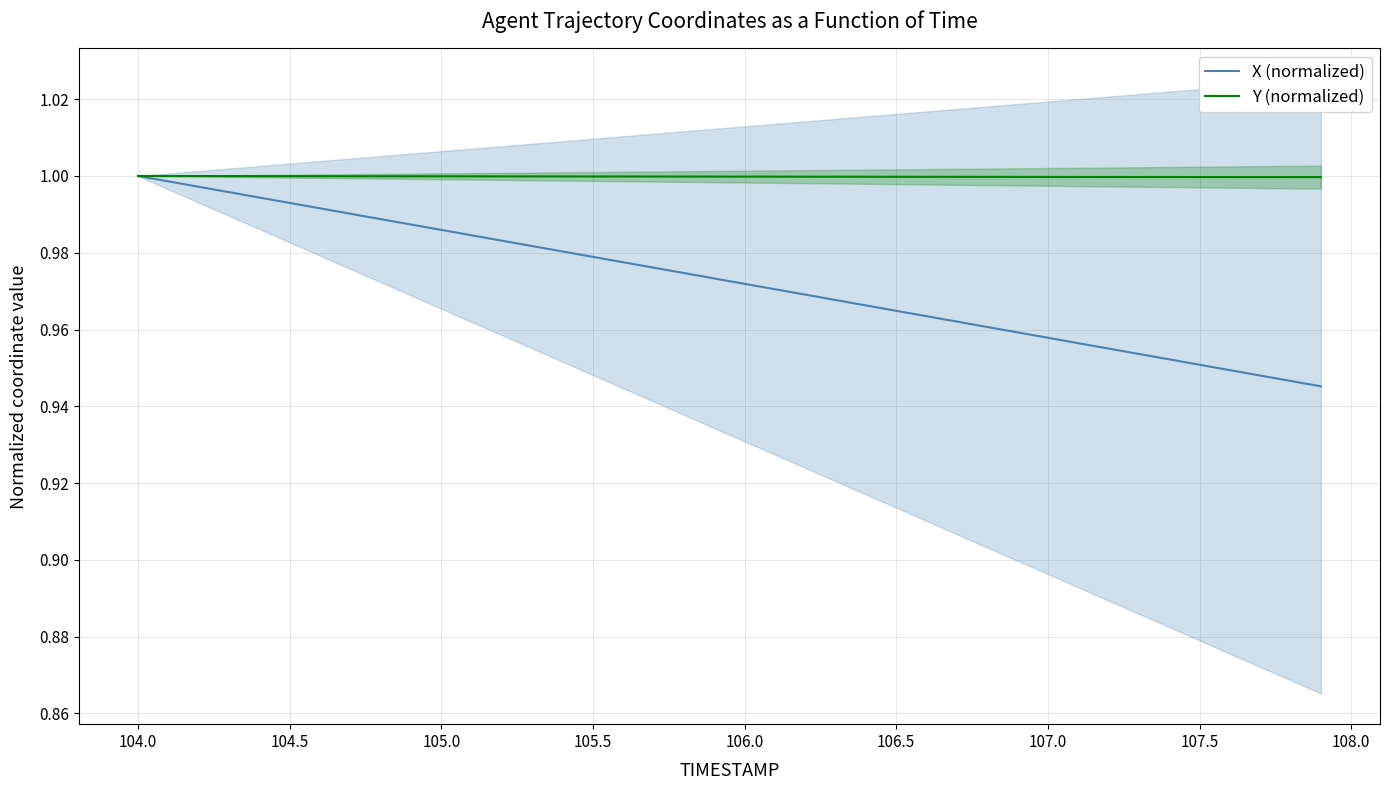

Reading left to right, transcribe all the data shown in this chart.

X (normalized): 1.0	1.0	1.0	1.0	1.0	1.0	1.0	1.0	1.0	1.0	1.0	1.0	1.0	1.0	1.0	1.0	1.0	1.0	1.0	1.0	1.0	1.0	1.0	1.0	1.0	1.0	1.0	1.0	1.0	1.0	1.0	1.0	1.0	1.0	1.0	1.0	0.9	0.9	0.9	0.9
Y (normalized): 1.0	1.0	1.0	1.0	1.0	1.0	1.0	1.0	1.0	1.0	1.0	1.0	1.0	1.0	1.0	1.0	1.0	1.0	1.0	1.0	1.0	1.0	1.0	1.0	1.0	1.0	1.0	1.0	1.0	1.0	1.0	1.0	1.0	1.0	1.0	1.0	1.0	1.0	1.0	1.0